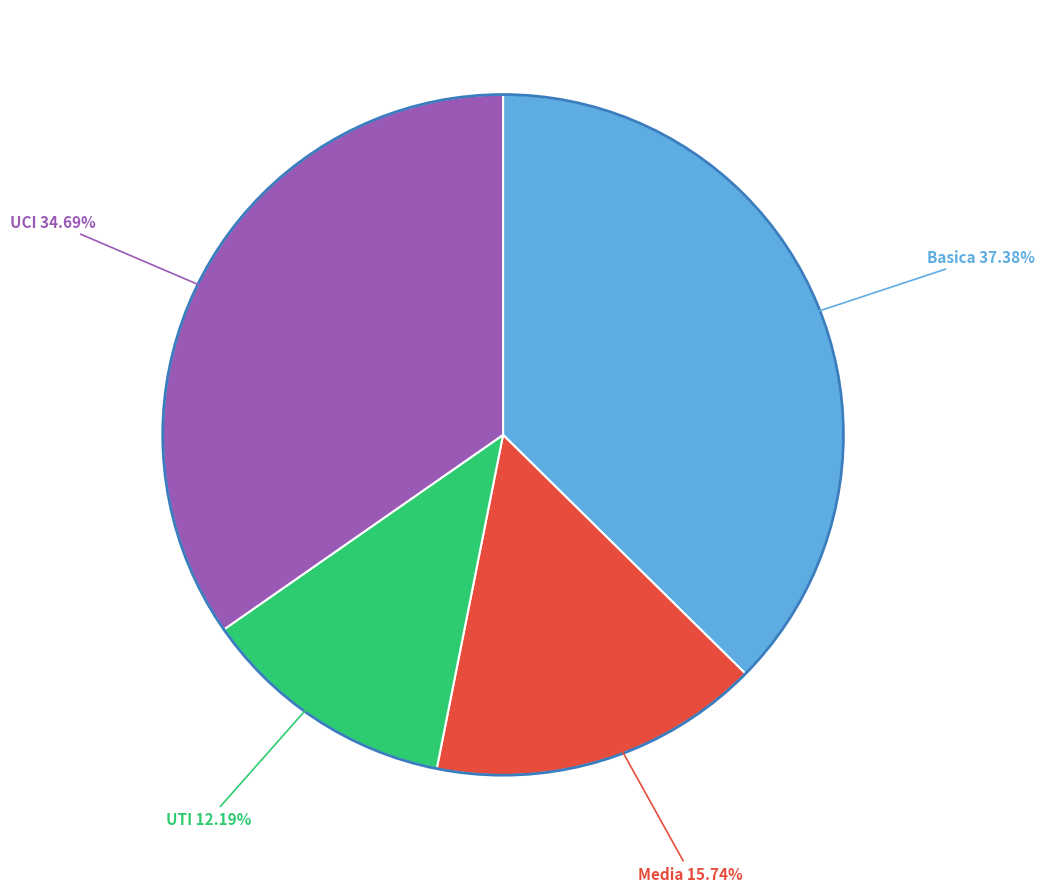

Is there a majority slice in this chart?

No